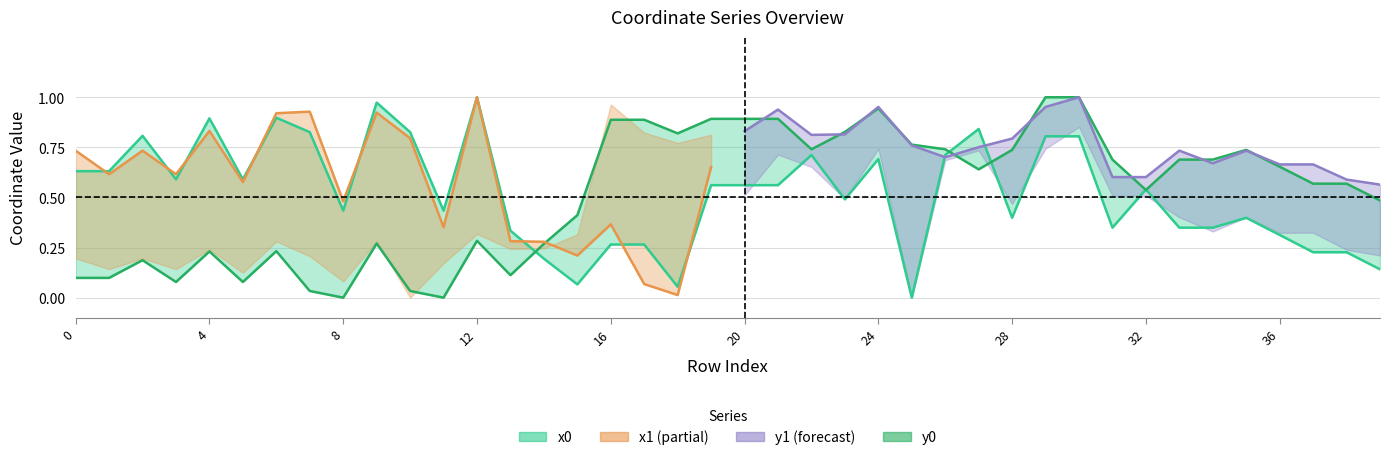

Which series has the largest total across all categories?

x0